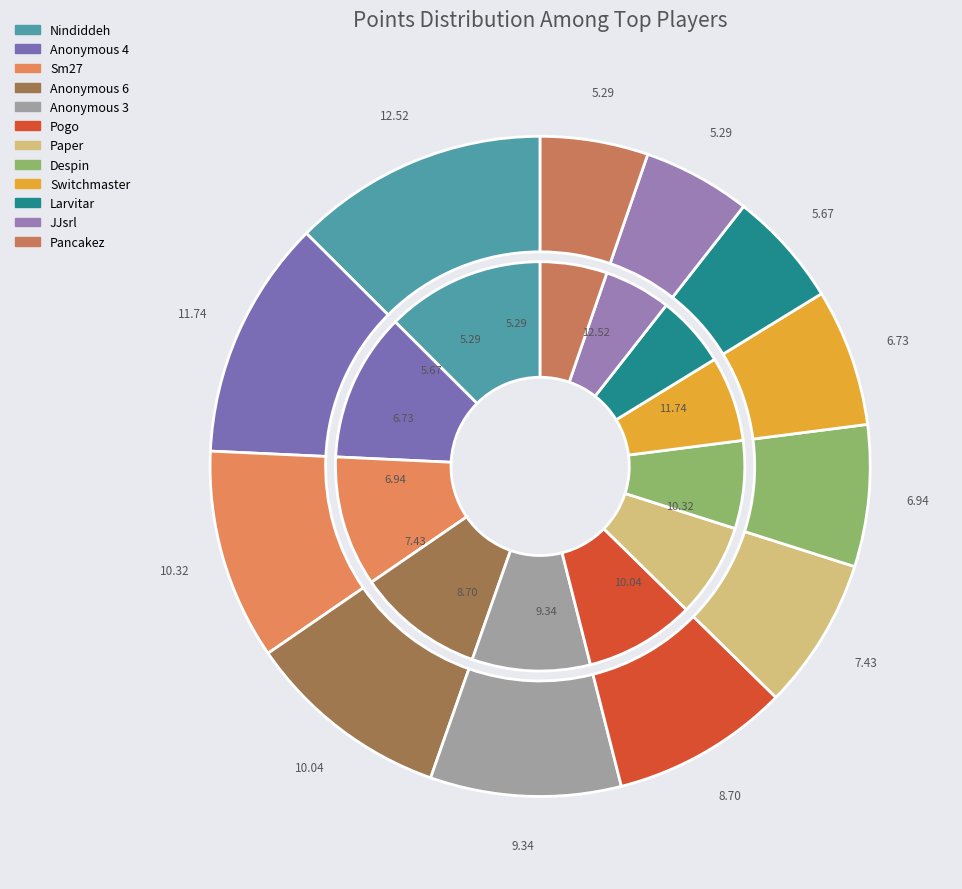

Is the sum of Paper and Anonymous 3 greater than half?

No